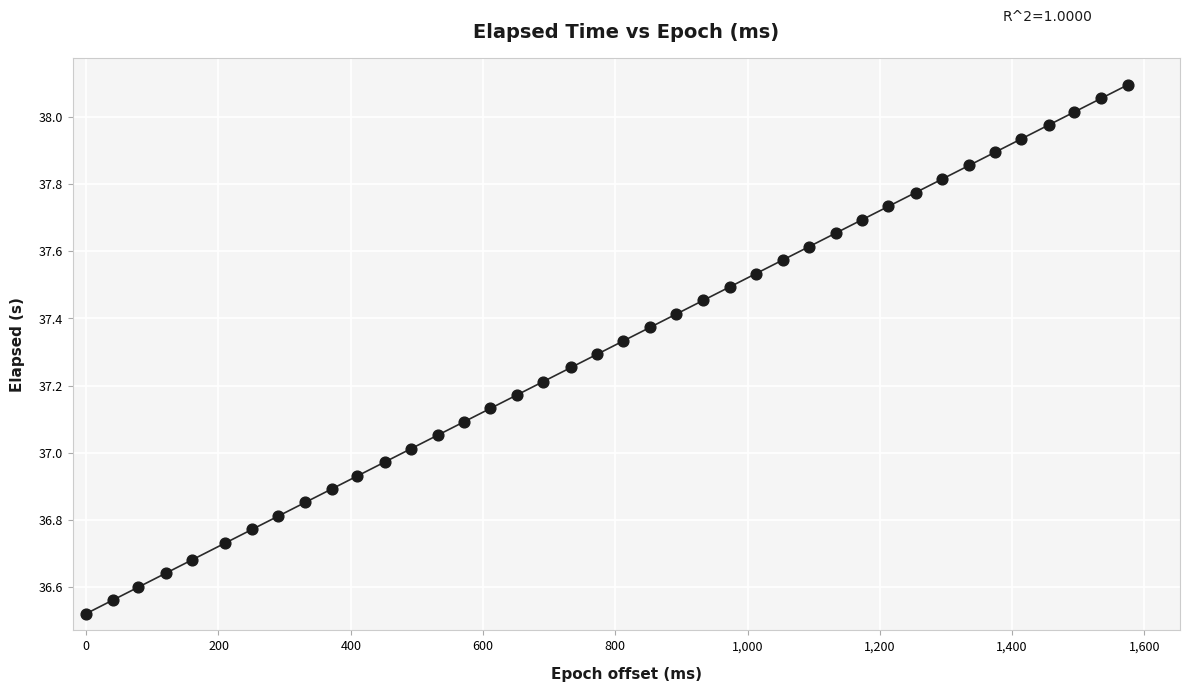

What is the range of Y values (max minus min)?

1.6